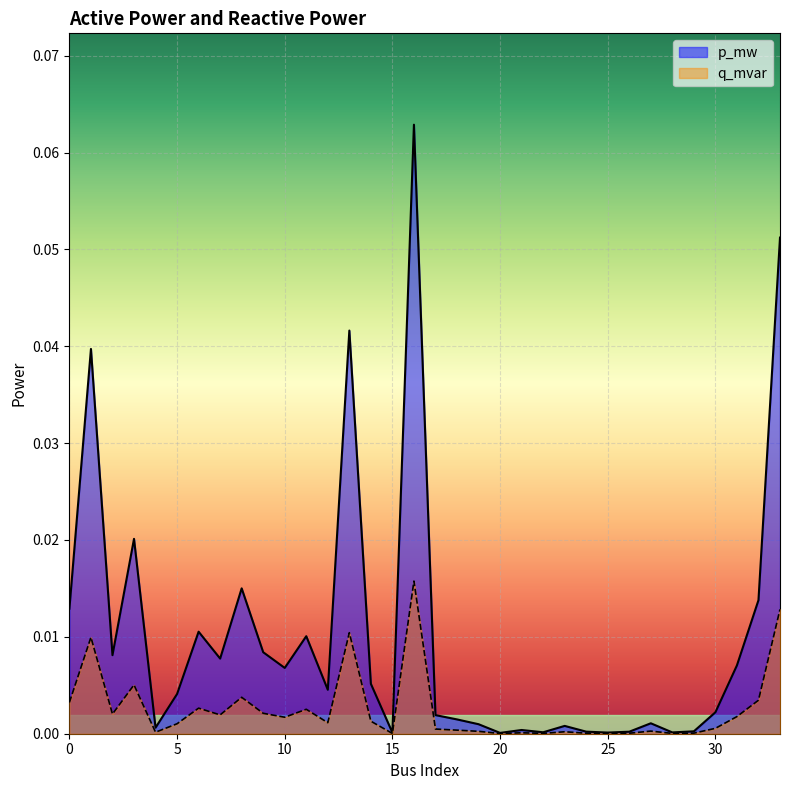

At which label does p_mw reach its minimum?

20